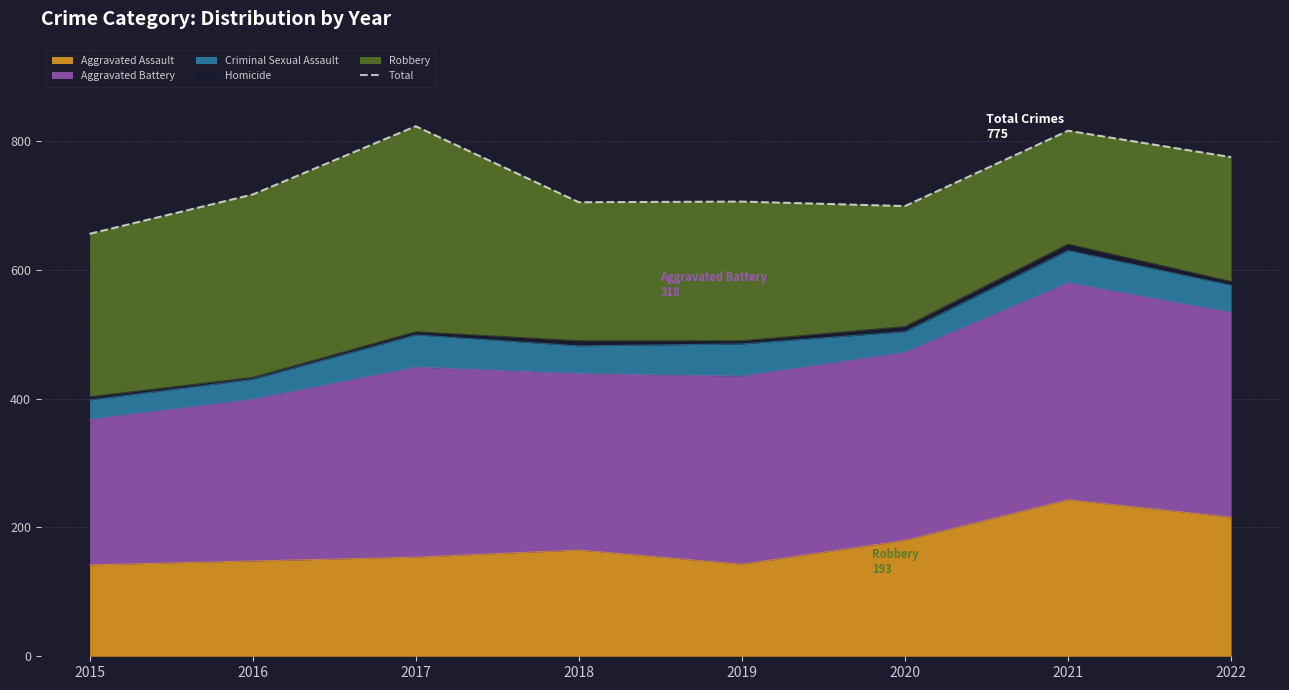

How many data points are less than 717?

4